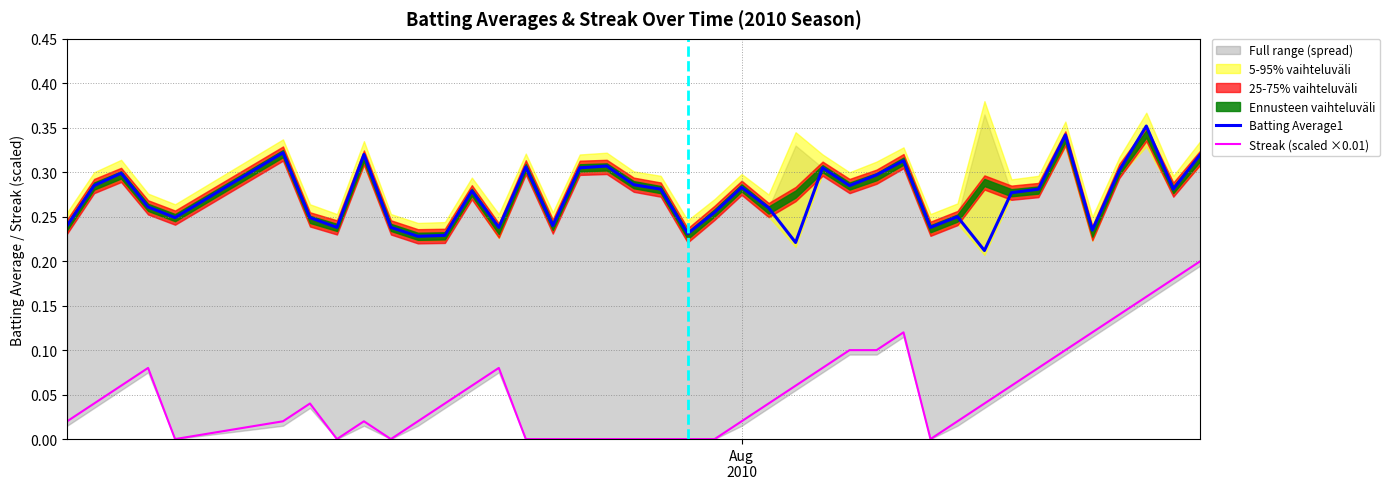

True or false: Streak (scaled ×0.01) and Batting Average1 cross at least once.

False